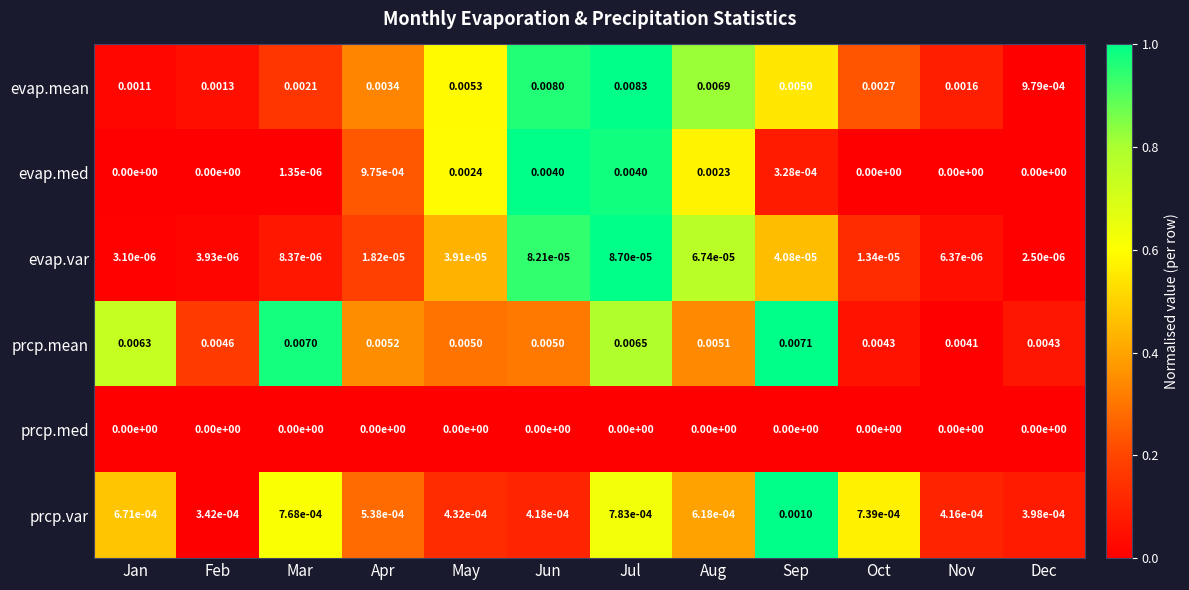

At which label does evap.var reach its minimum?

Dec